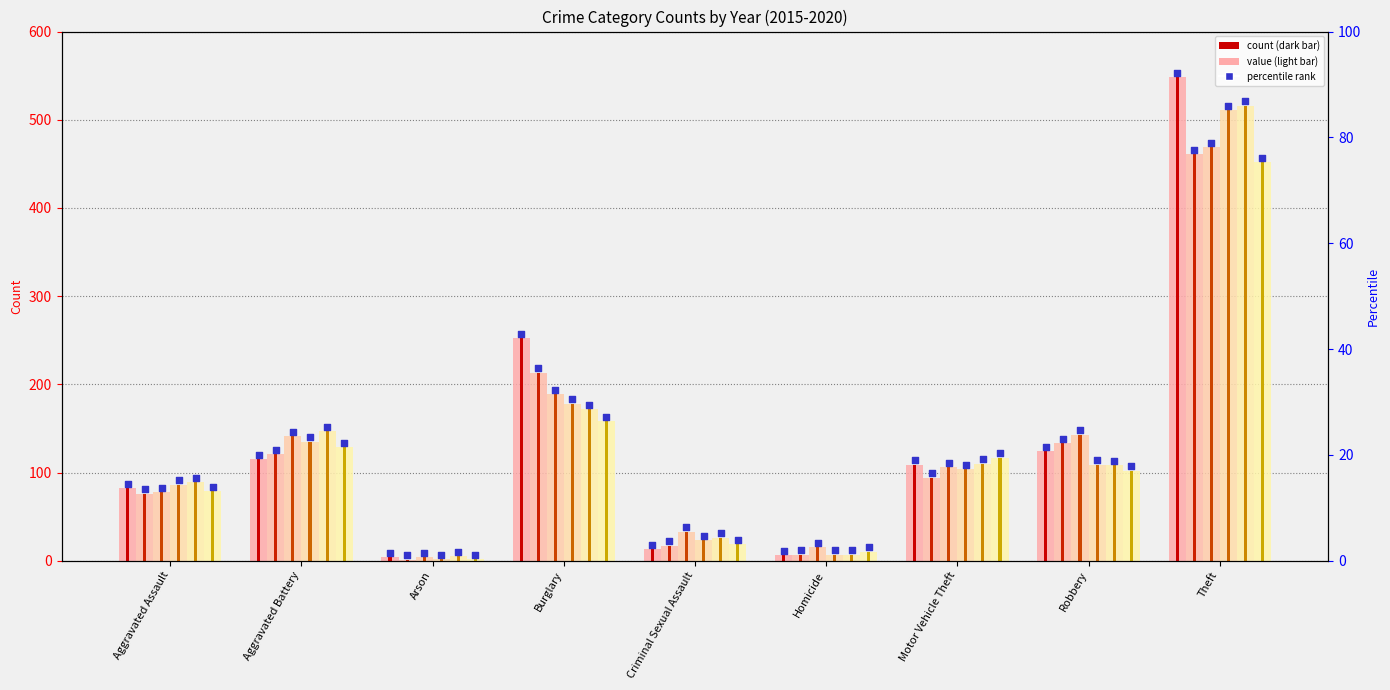

What is the total value across all series at Homicide?

52